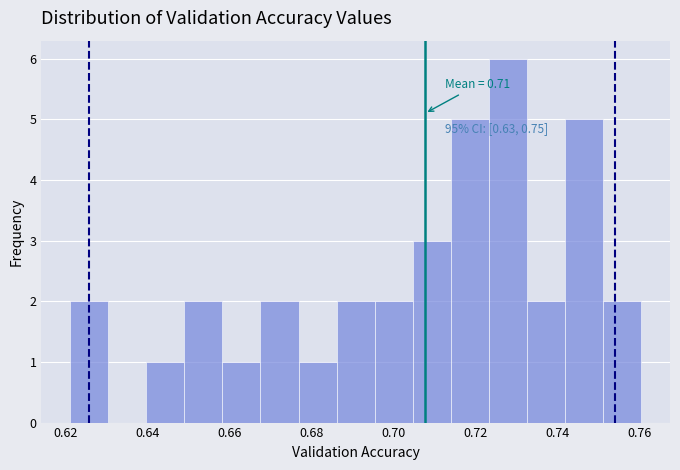

Which range on the x-axis has the tallest bar?

0.724 to 0.732